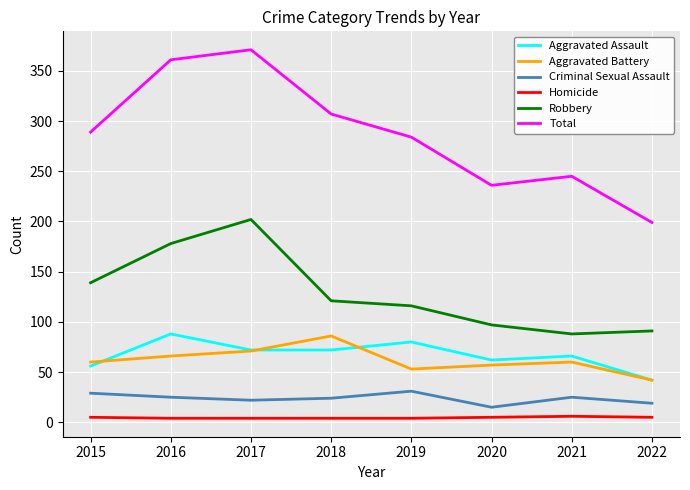

What is the maximum value for Aggravated Assault?

88